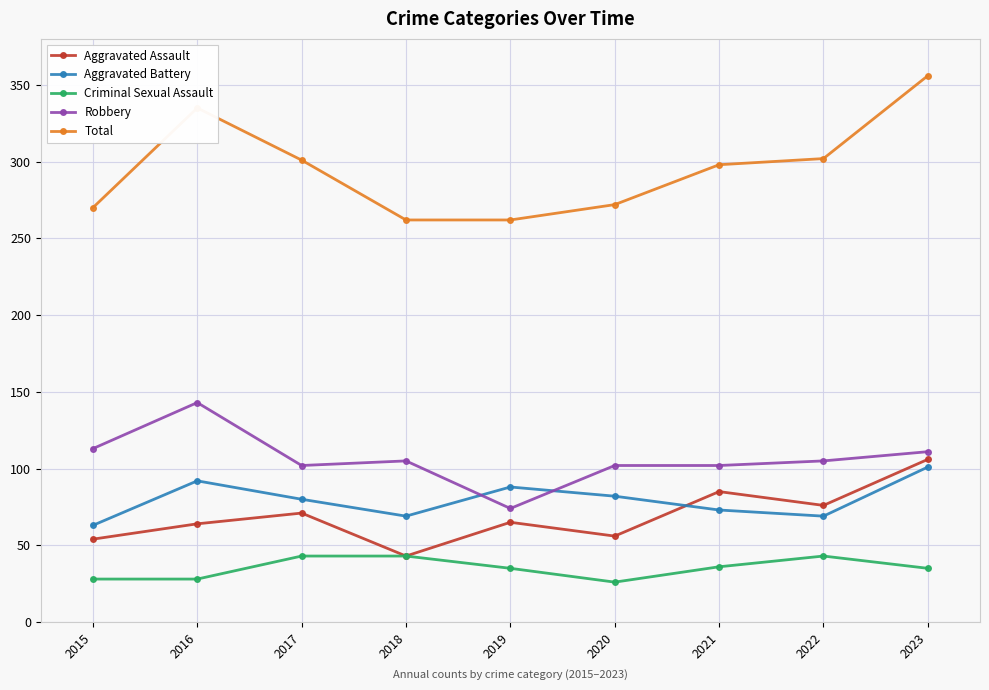

How many series are shown in this chart?

5